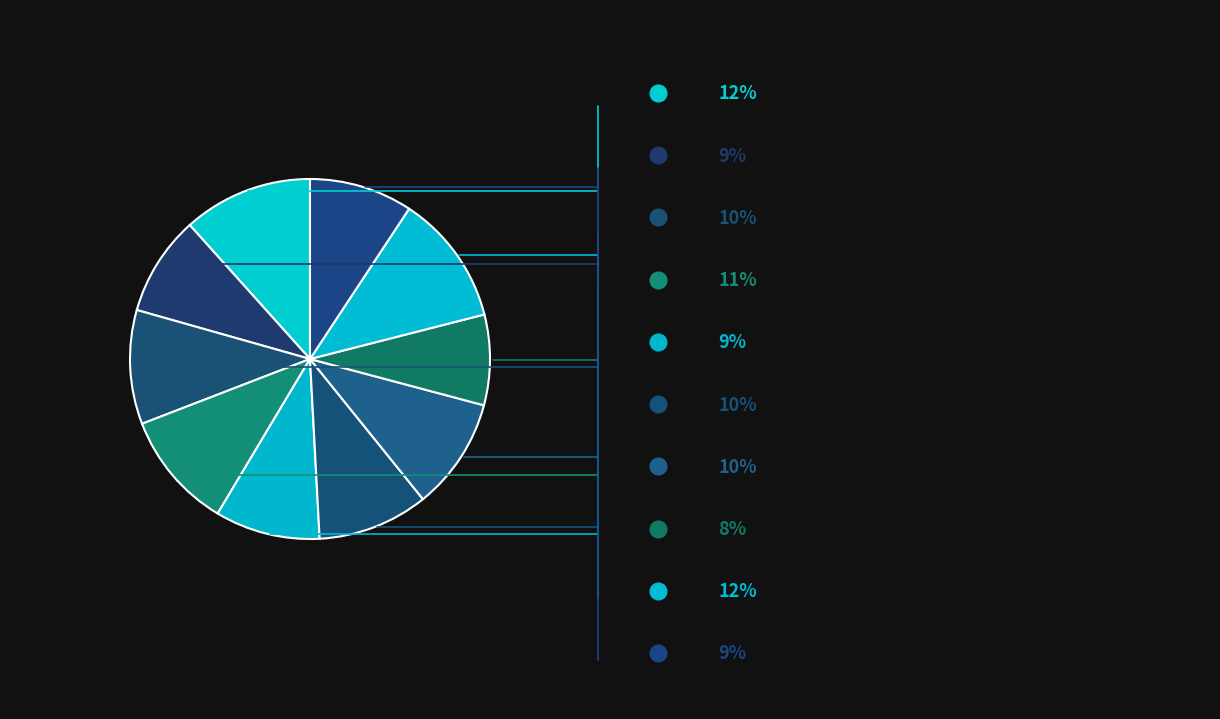

To the nearest percent, what is the difference between the largest and smallest slice percentages?

4%